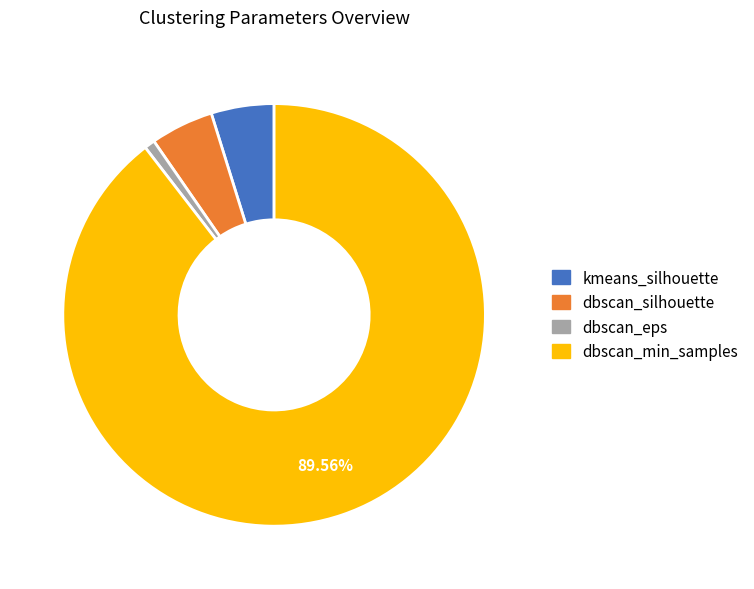

Does dbscan_silhouette account for over 50% of the chart?

No